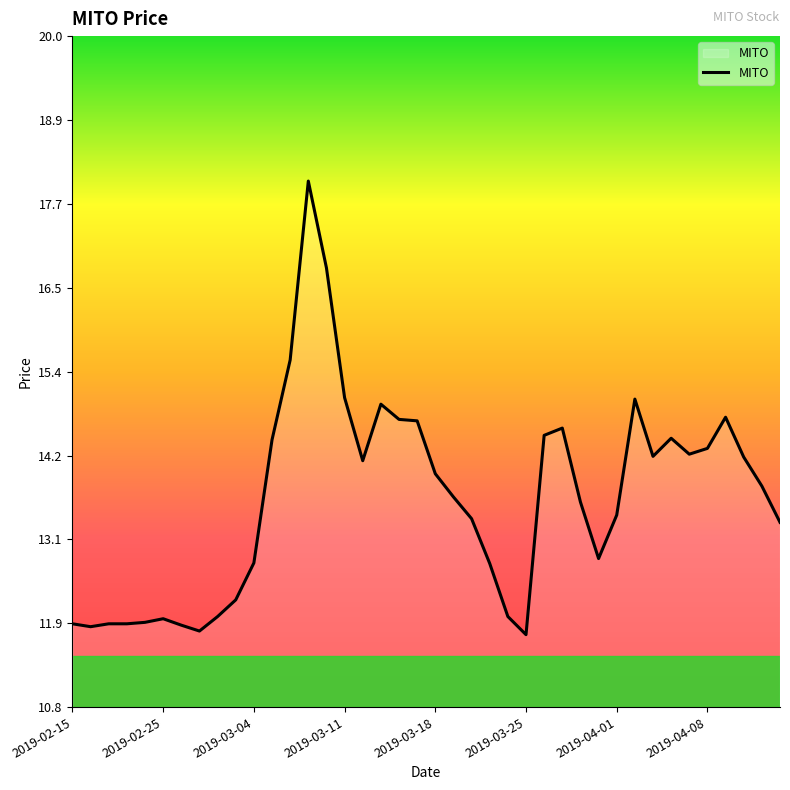

What is the smallest value displayed?

11.8